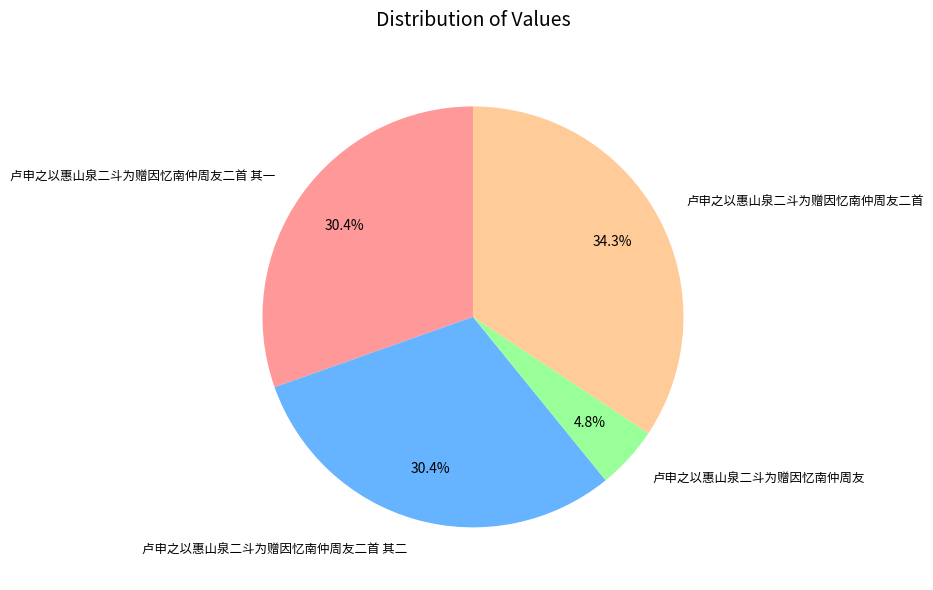

To the nearest percent, what is the average slice percentage?

25%